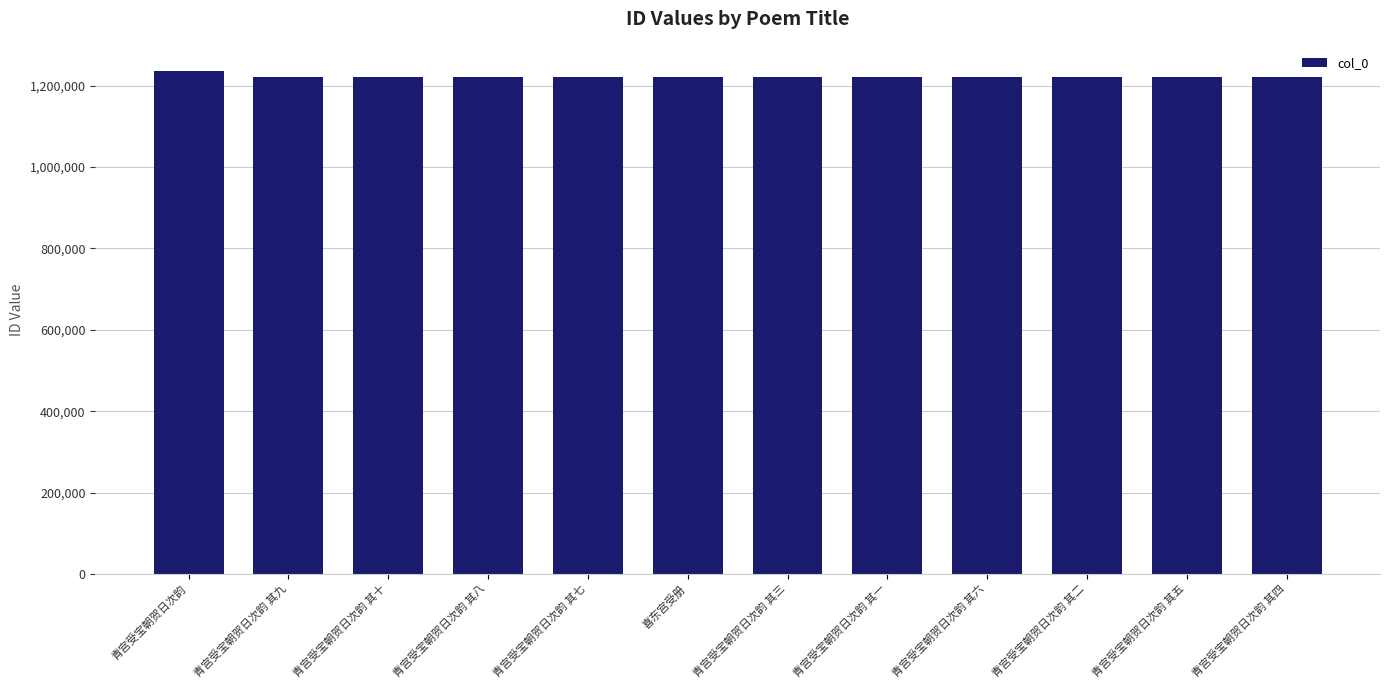

What is the difference between the values at 青宫受宝朝贺日次韵 and 青宫受宝朝贺日次韵 其三?

15120